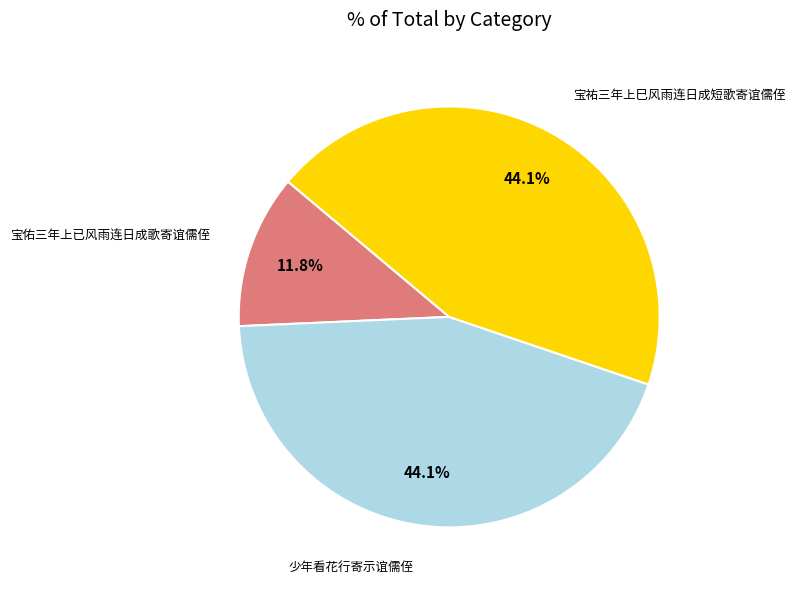

Is there any slice that represents more than half of the pie?

No